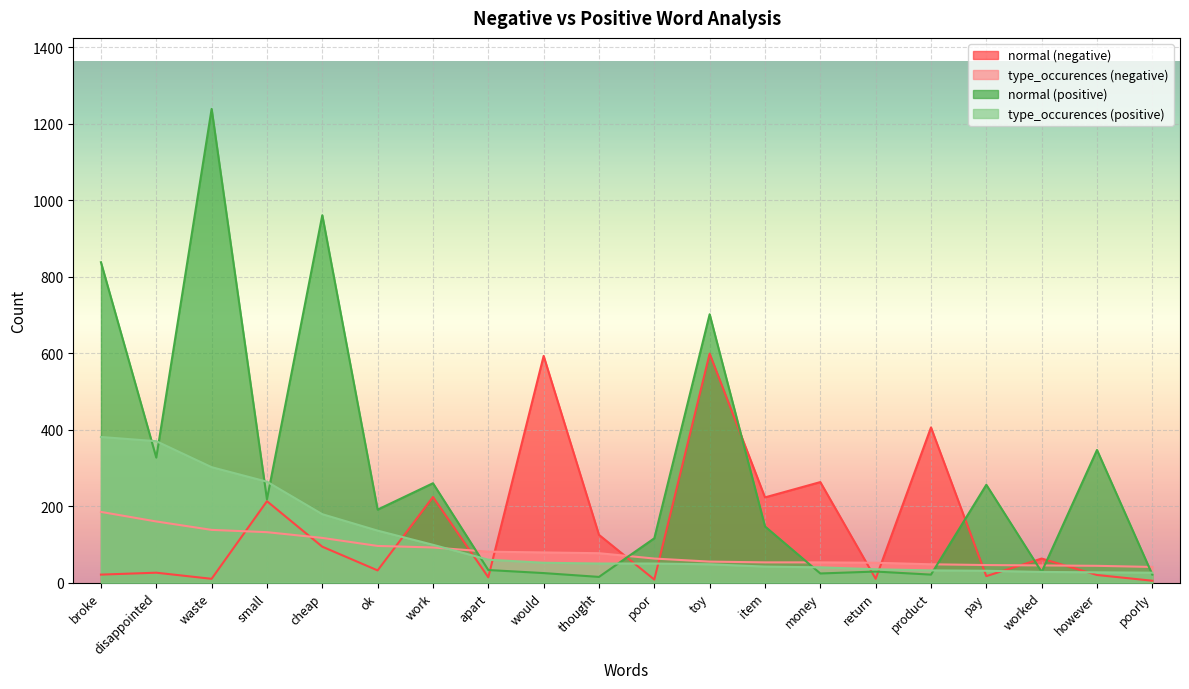

What is the sum of all normal (positive) values?

5798